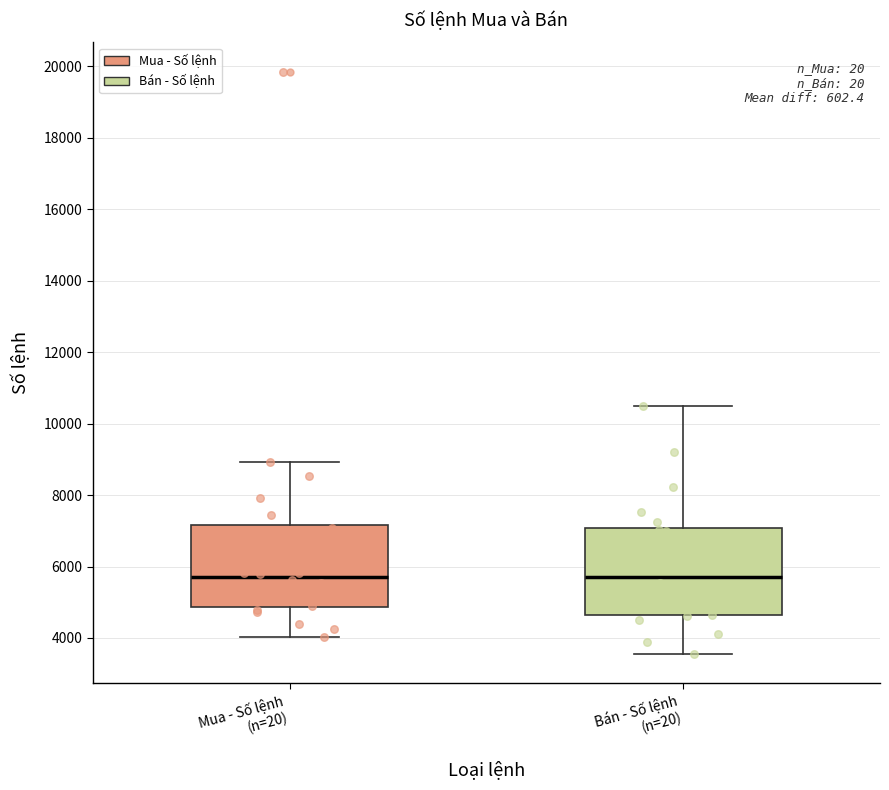

Where does the lower whisker of the box for Mua - Số lệnh (n=20) end on the y-axis? The values are not printed on the chart, so give them approximately, as read against the axis.

4000